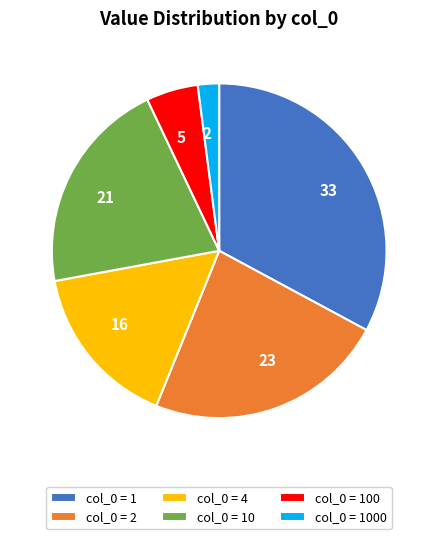

The col_0 = 1 slice represents 33% of the pie. True or false?

True